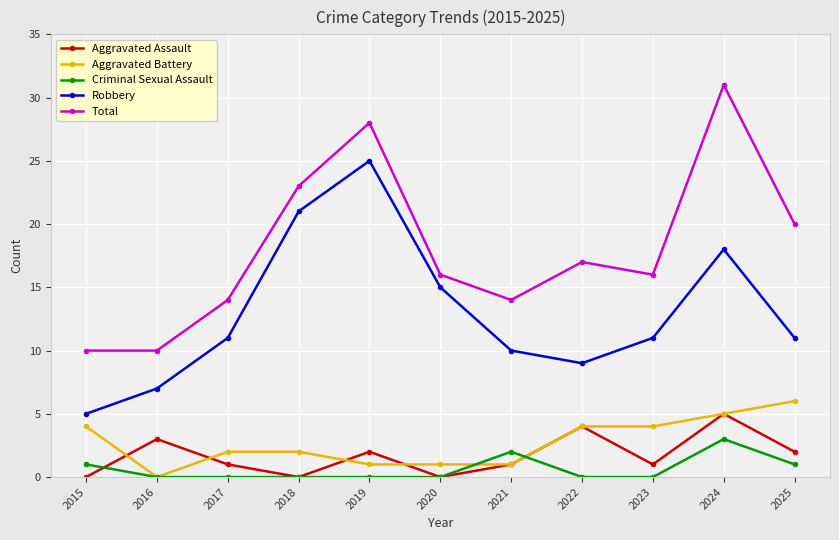

Which label corresponds to the largest value in the chart?

2024